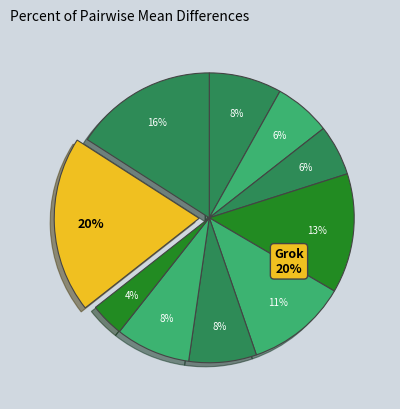

Does any single category account for the majority?

No